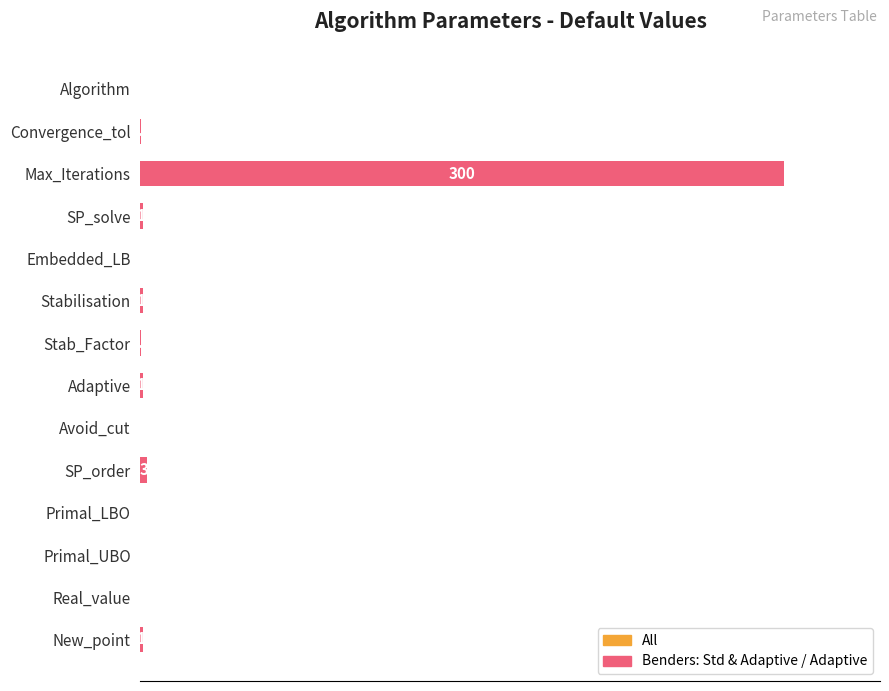

At which category does the chart reach its peak across all series?

Max_Iterations